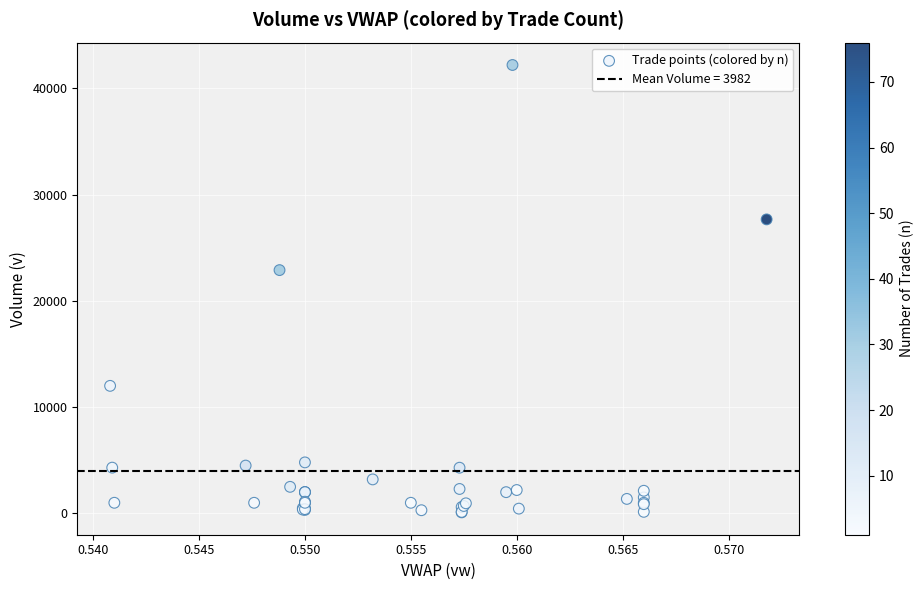

What Y value in the scatter plot is closest to 21142?

22889